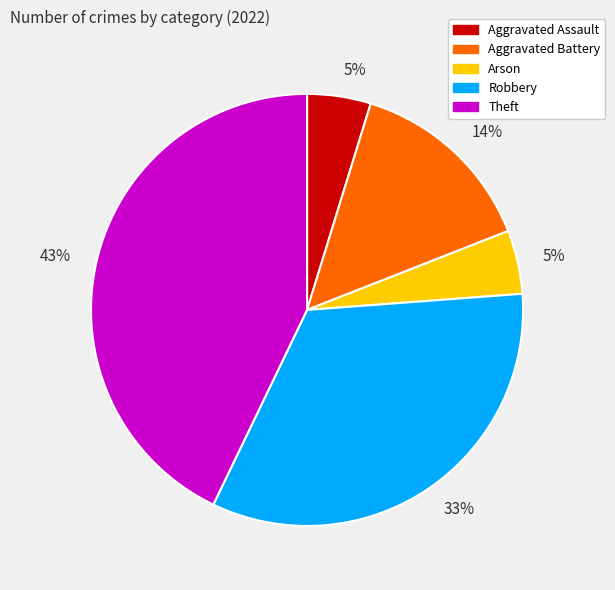

To the nearest percent, what is the average slice percentage?

20%